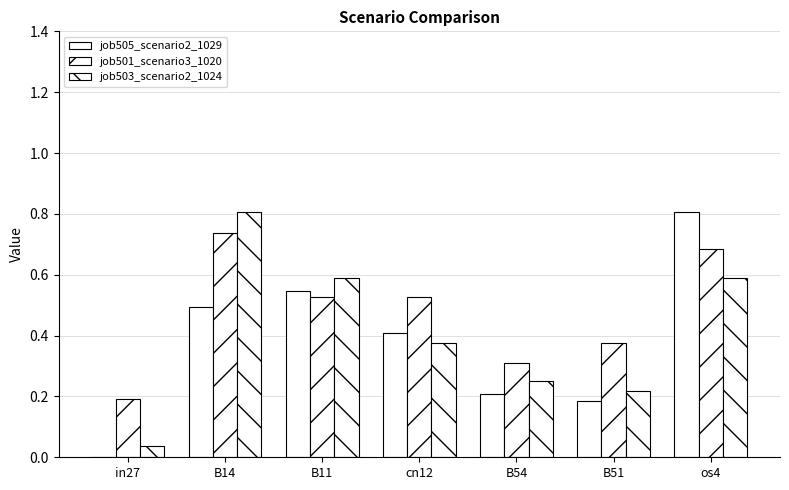

What position from the right is B54?

3